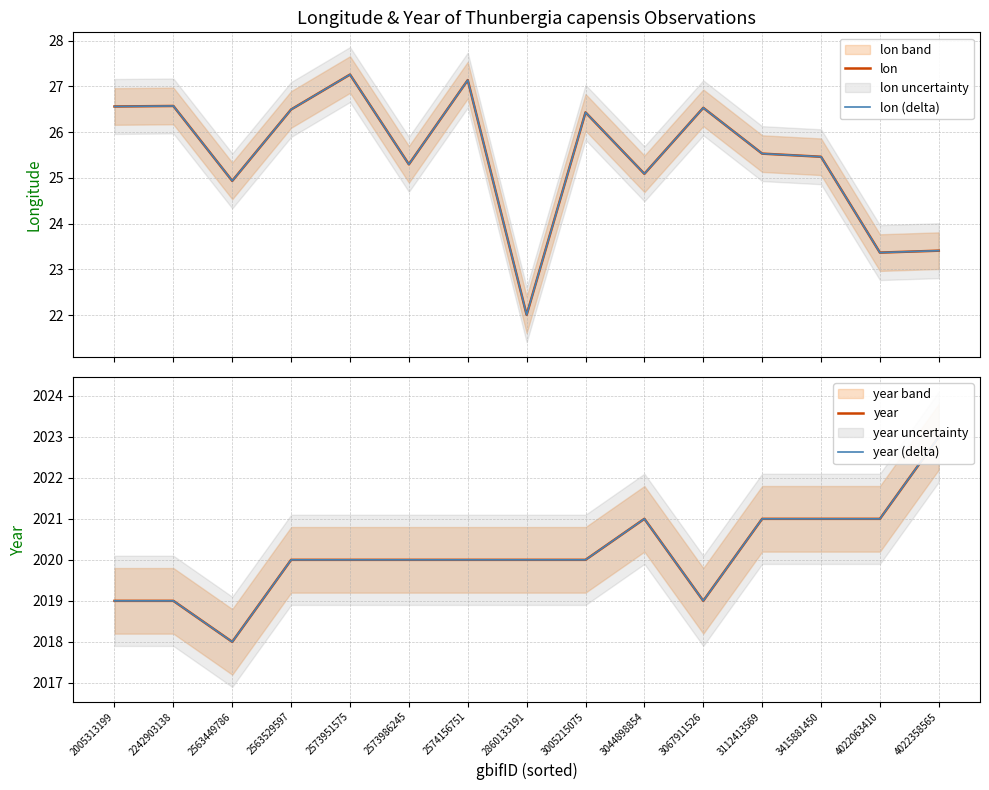

What are all the series names shown in the legend?

lon, lon (delta), year, year (delta)